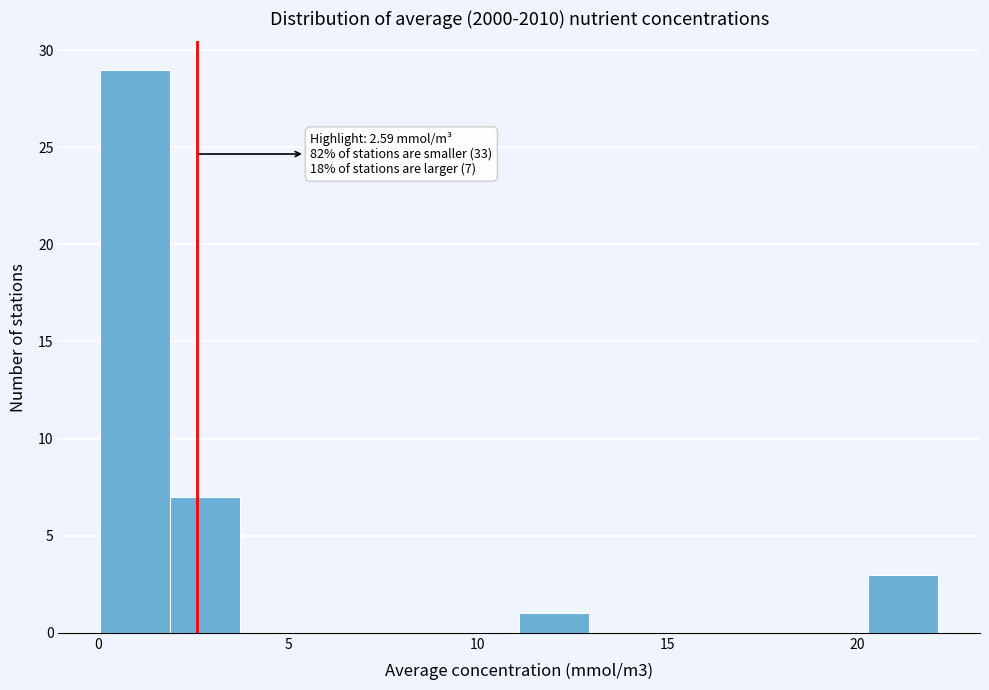

Around what value on the x-axis is the tallest bar? Give the approximate position of its centre, as read against the axis.

1.0